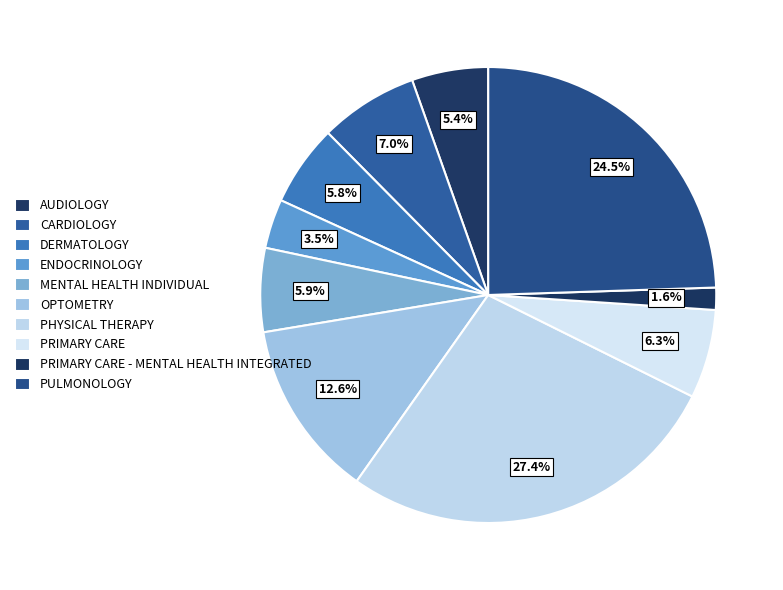

How many slices are in this pie chart?

10